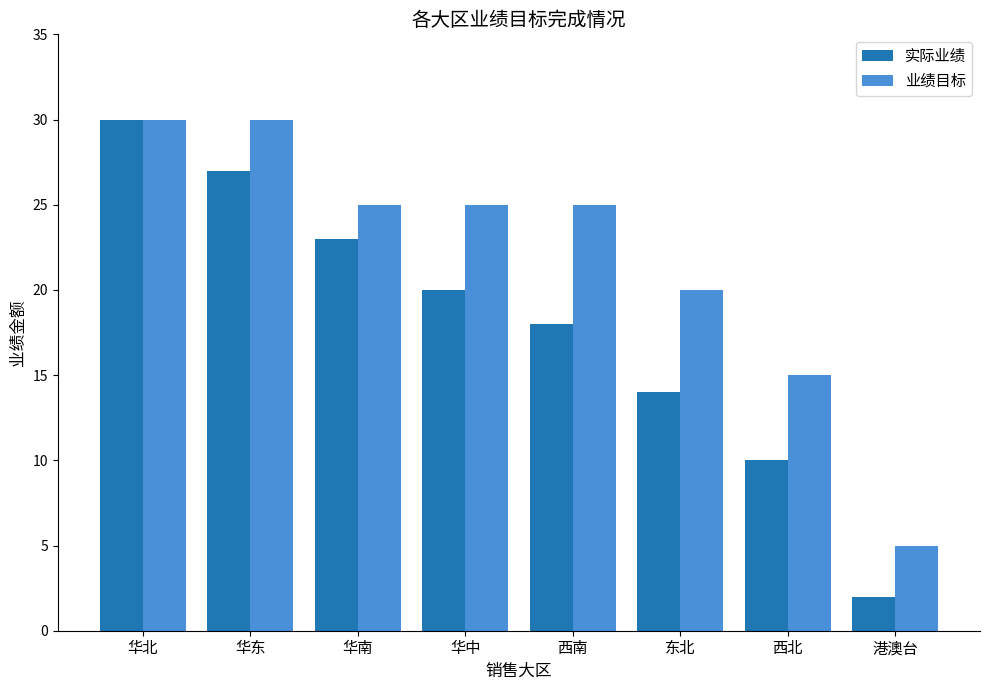

Where does the 业绩目标 series first go above 25?

华北